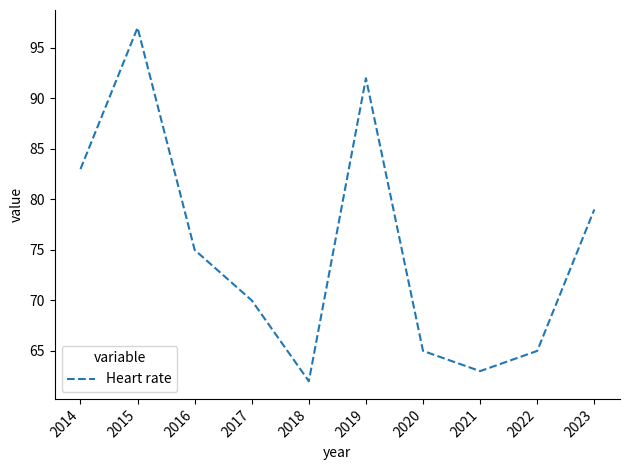

Reading left to right, list all the values displayed in this chart.

83	97	75	70	62	92	65	63	65	79